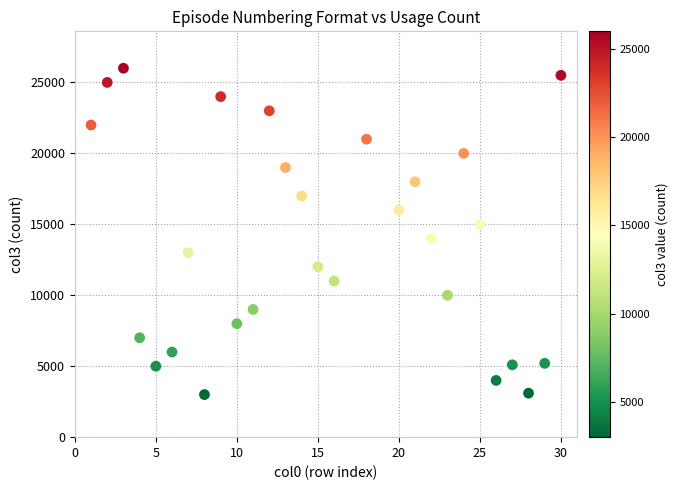

What is the range of Y values (max minus min)?

23000